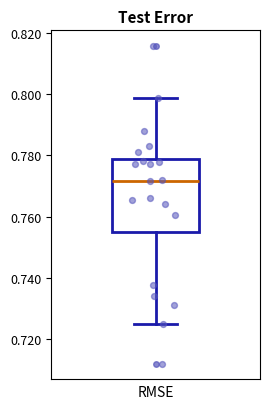

Transcribe this box plot: give where the median line is, the range the box spans, and where the two whiskers end, as read against the y-axis. The values are not printed on the chart, so give them approximately, as read against the axis.

median 0.772, box 0.754 to 0.778, whiskers 0.724 to 0.798